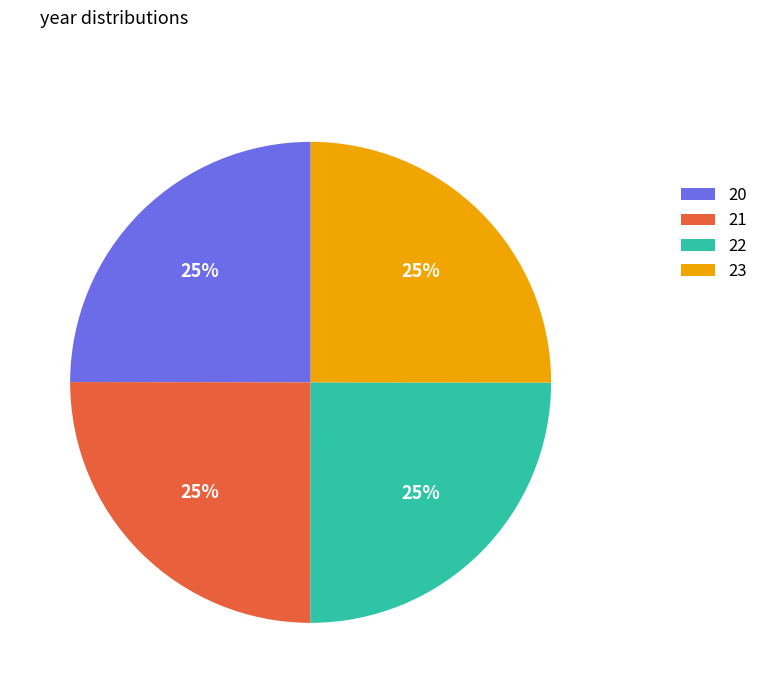

How many segments does this pie chart have?

4